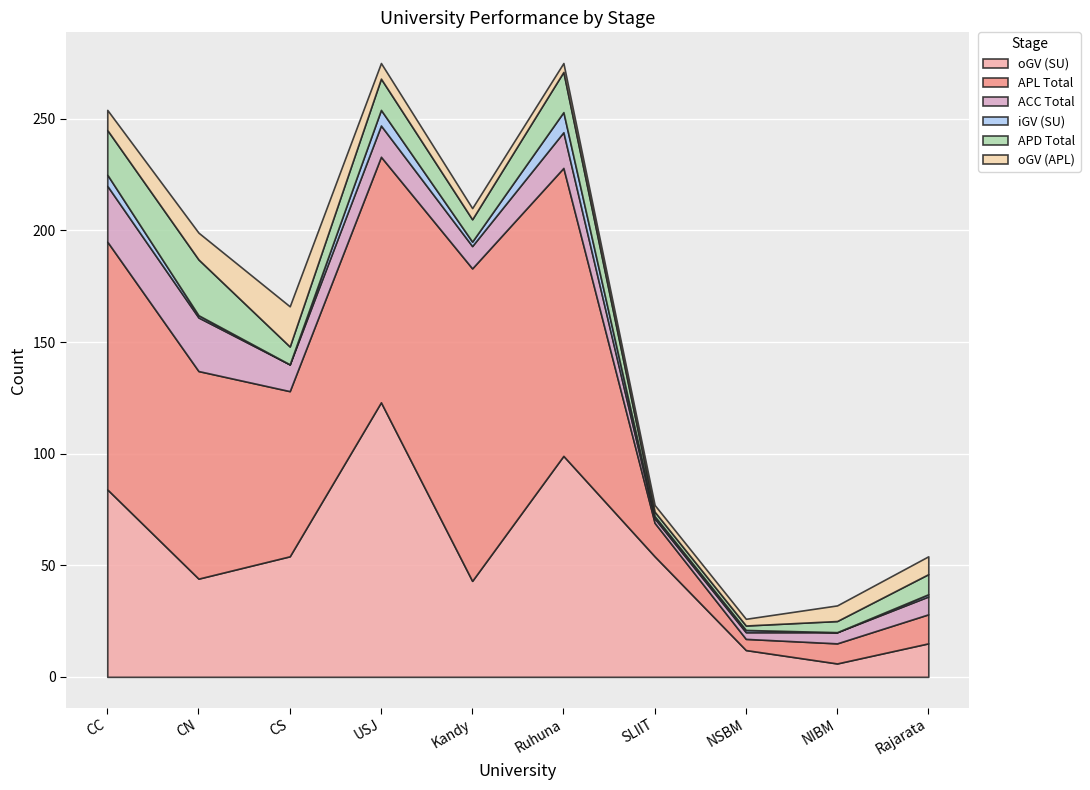

Reading left to right, what are all the values shown in this chart?

oGV (SU): 84	44	54	123	43	99	54	12	6	15
APL Total: 111	93	74	110	140	129	15	5	9	13
ACC Total: 25	24	12	14	10	16	2	3	5	8
iGV (SU): 5	1	0	7	2	9	1	1	0	1
APD Total: 20	25	8	14	10	18	2	2	5	9
oGV (APL): 9	12	18	7	5	4	3	3	7	8